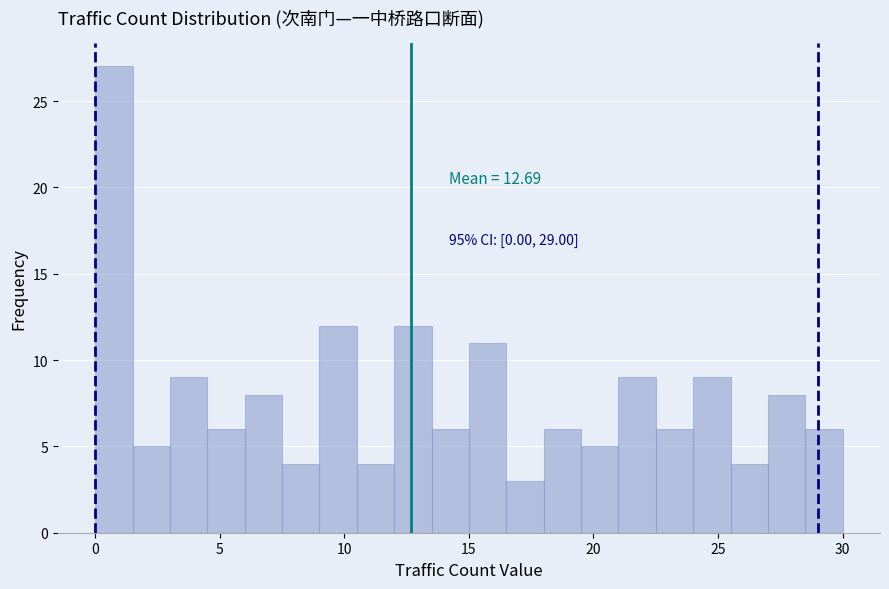

Read against the x-axis, roughly where is the centre of the tallest bar?

1.0